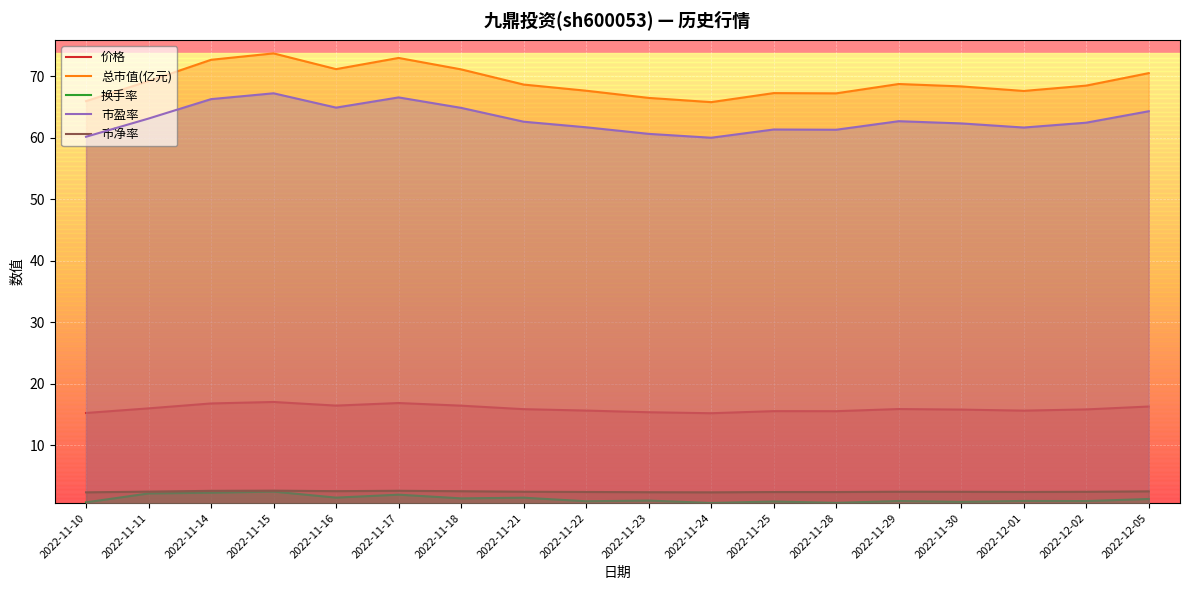

The value of 市盈率 at 2022-11-21 is 62.6. True or false?

True